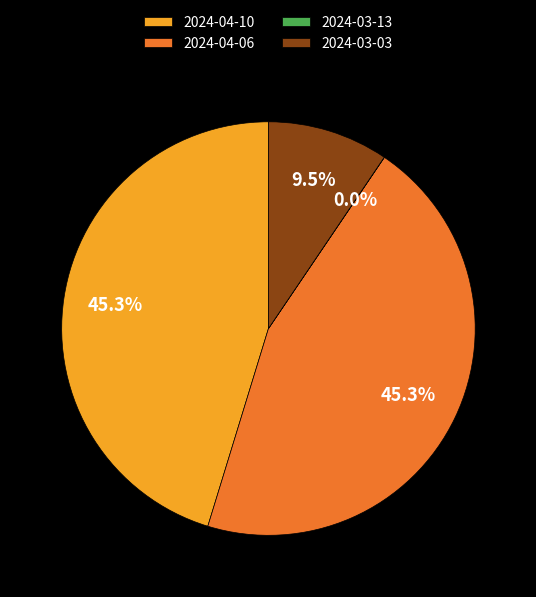

To the nearest percent, what is the combined percentage of 2024-03-03 and 2024-04-06?

55%